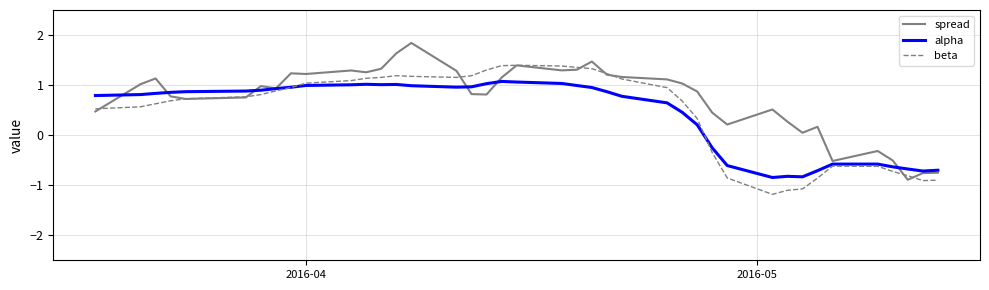

Is this an area chart (filled region under the line)?

No